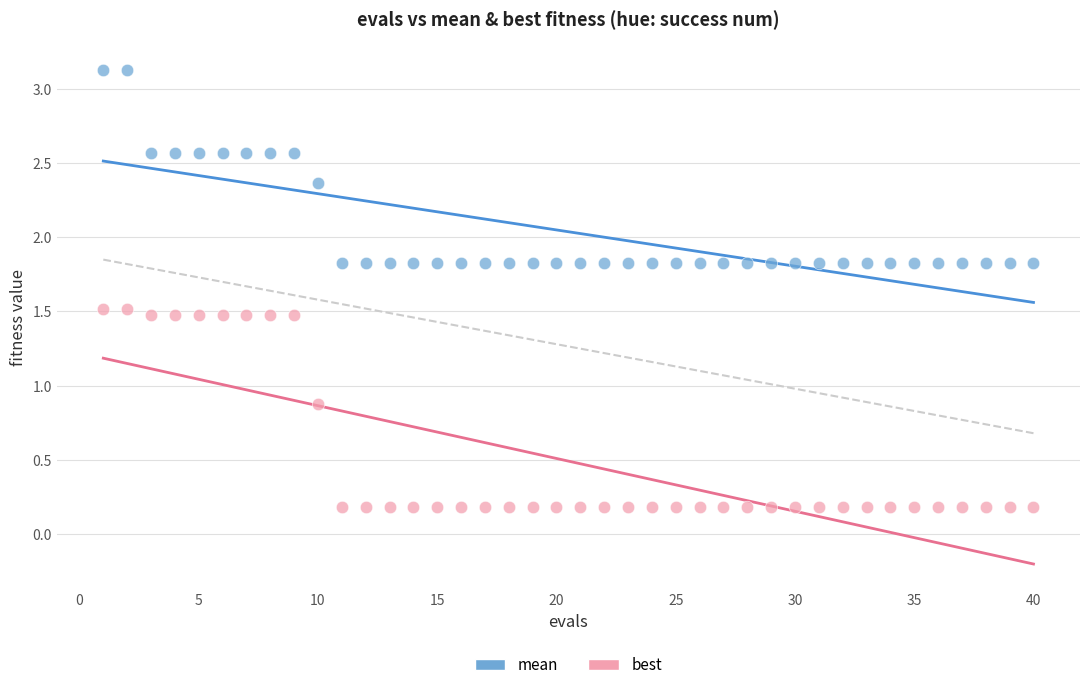

Which series has the widest spread of Y values?

best